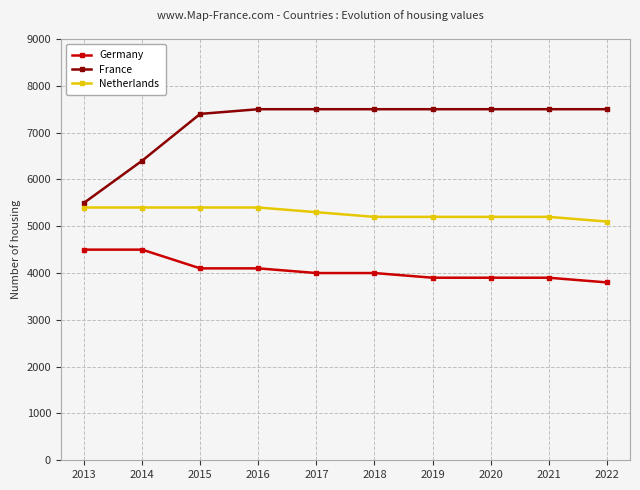

Where is France nearest to the value 6500?

2014